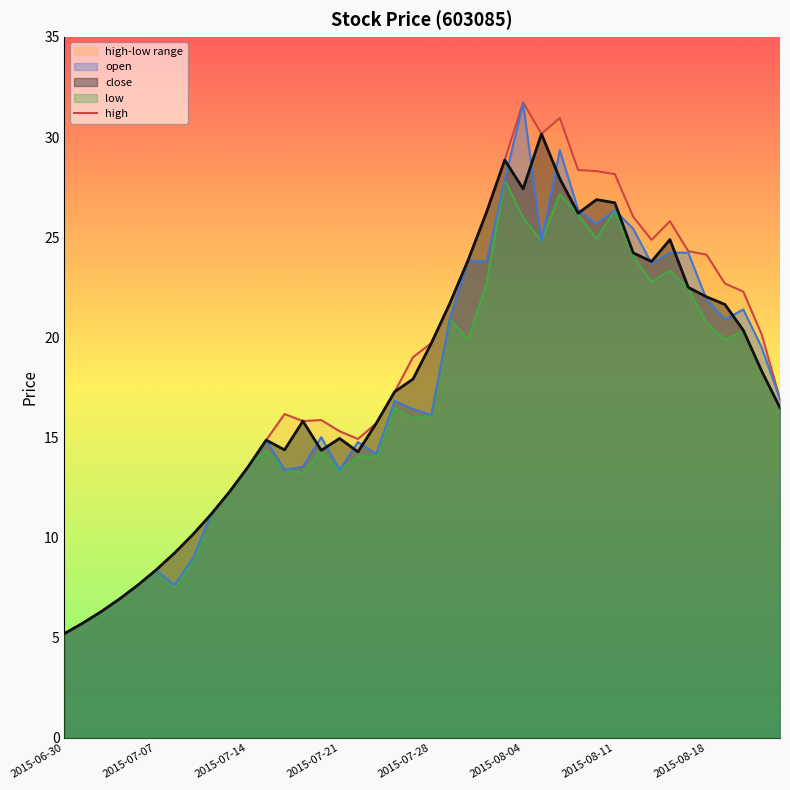

Which series changed the most between 18 and 27?

high